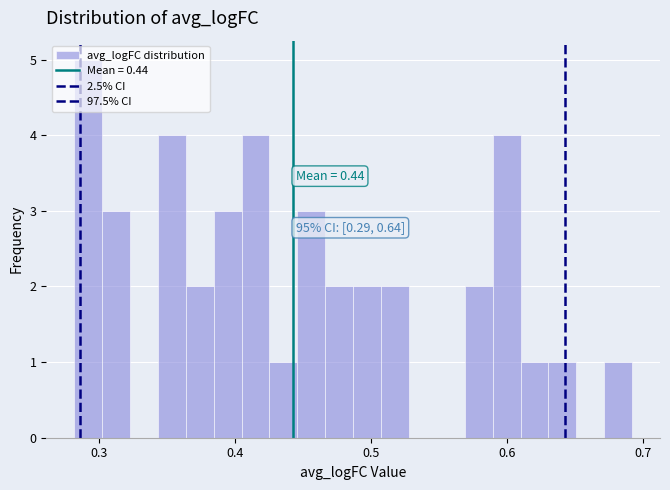

Read against the x-axis, roughly where is the centre of the tallest bar?

0.29